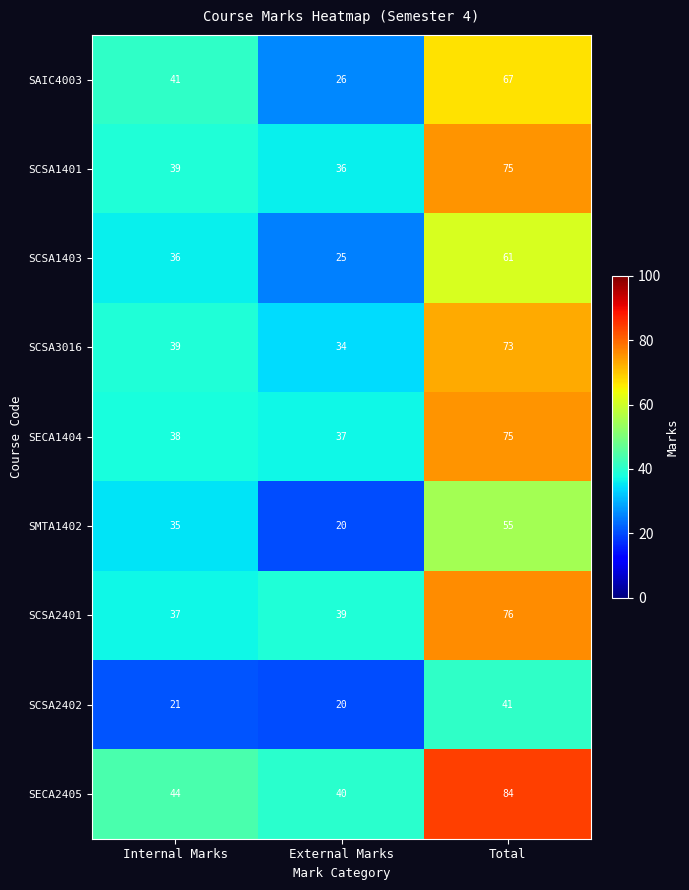

At which category does the chart reach its minimum across all series?

External Marks